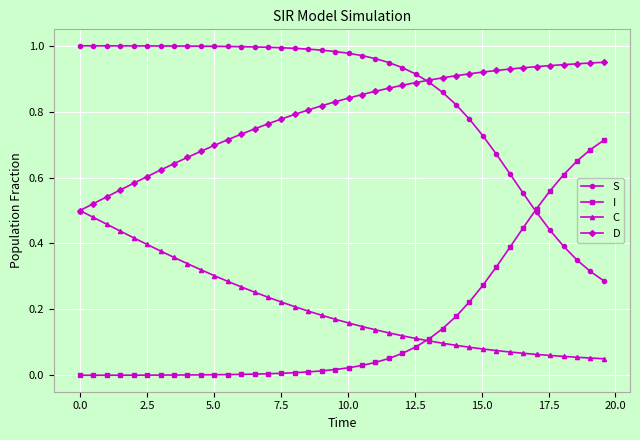

True or false: C and S cross at least once.

False